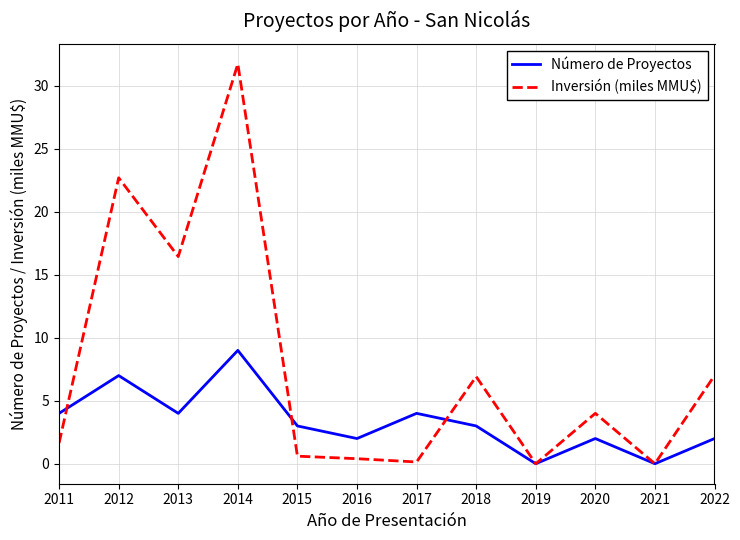

Rank the series at 2014 from lowest to highest value.

Número de Proyectos, Inversión (miles MMU$)